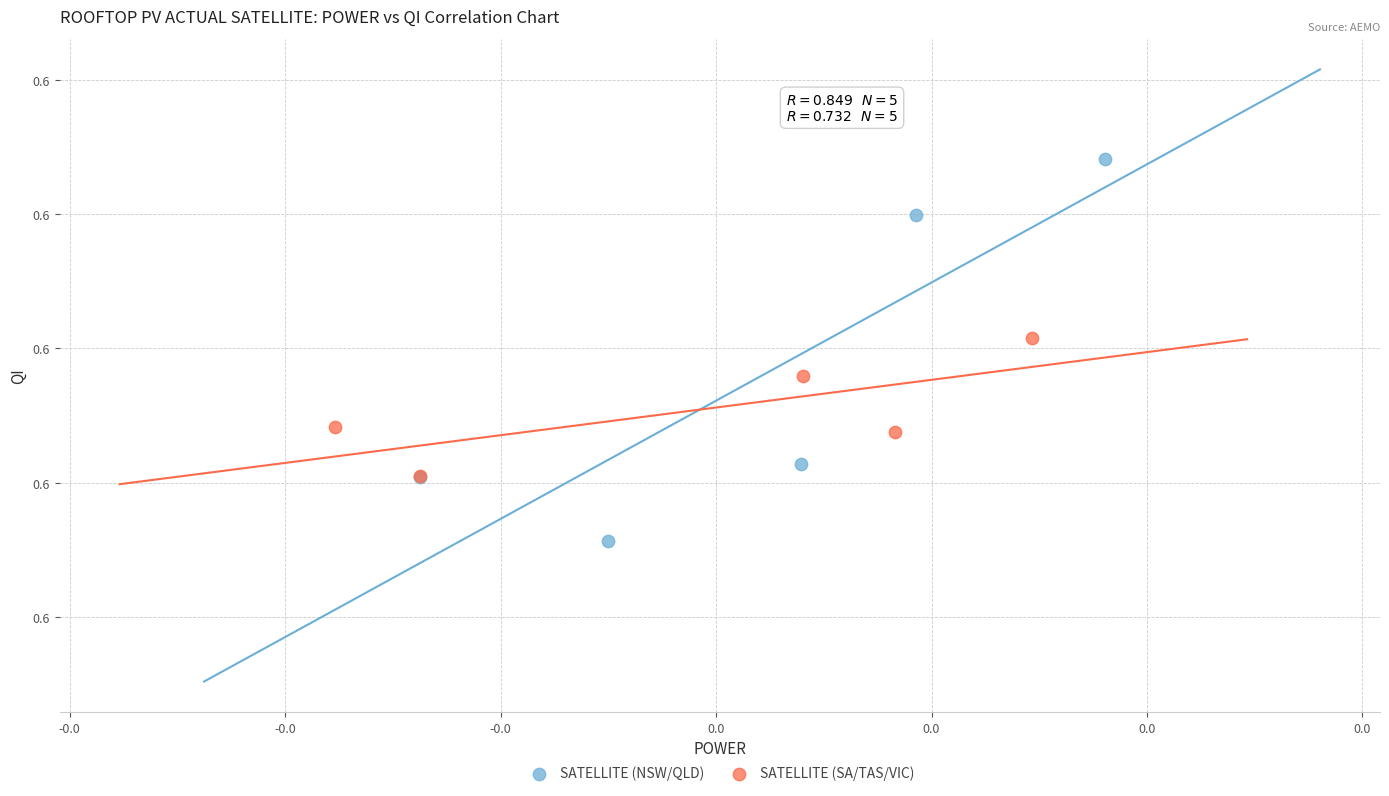

What are all the series names shown in the legend?

SATELLITE (NSW/QLD), SATELLITE (SA/TAS/VIC)